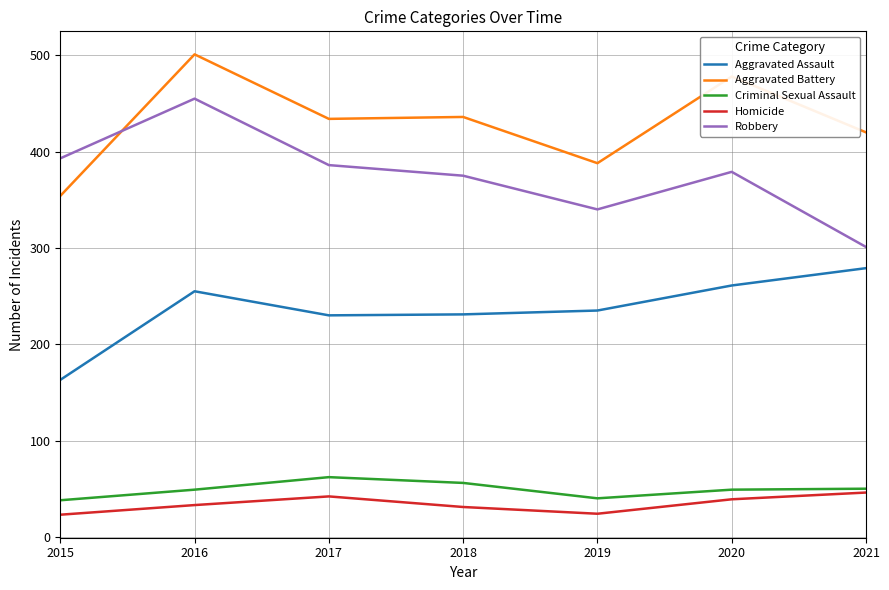

Which series has the largest total across all categories?

Aggravated Battery